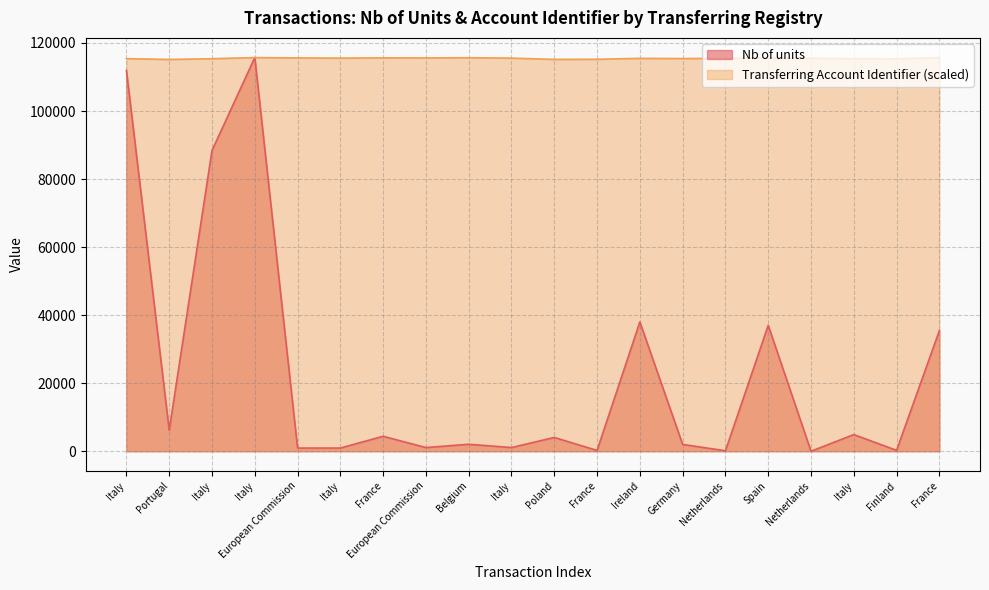

Rank the series by their maximum value, from lowest to highest.

Nb of units, Transferring Account Identifier